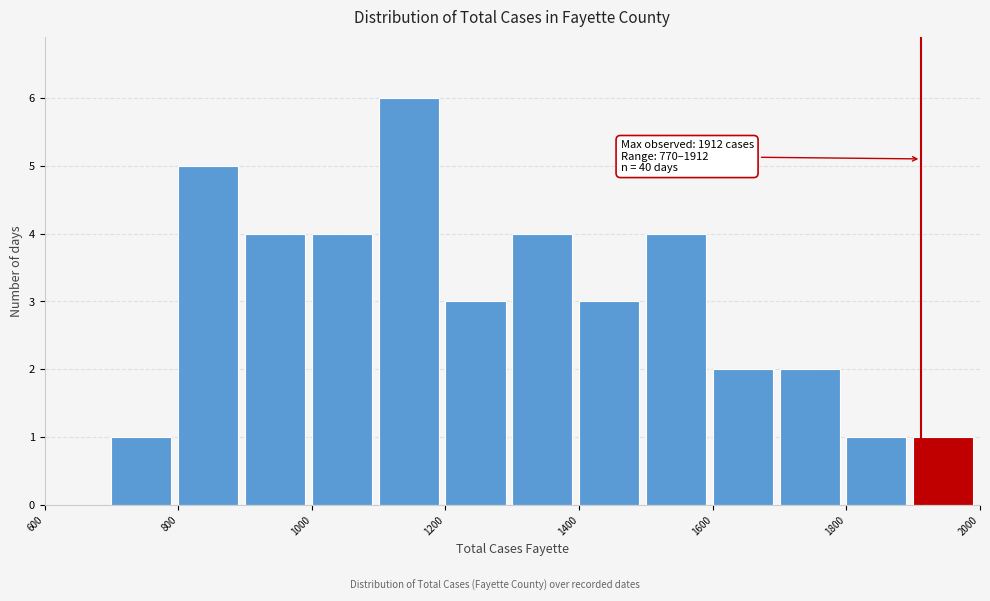

Which range on the x-axis has the tallest bar?

1100 to 1200